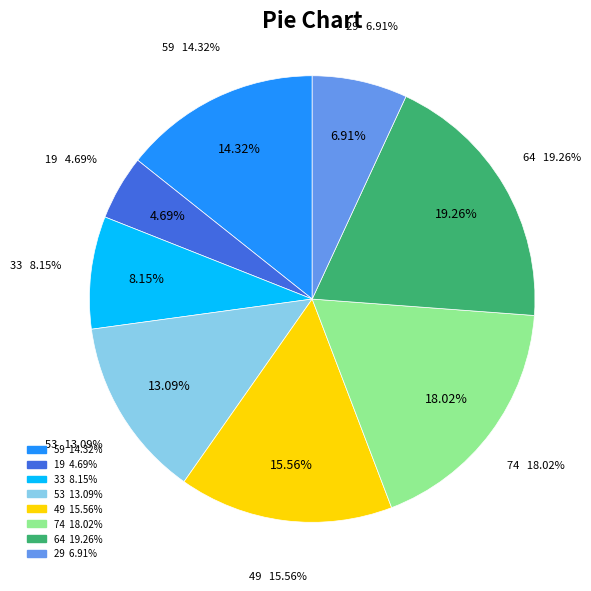

To the nearest percent, what is the combined percentage of 53 and 64?

32%